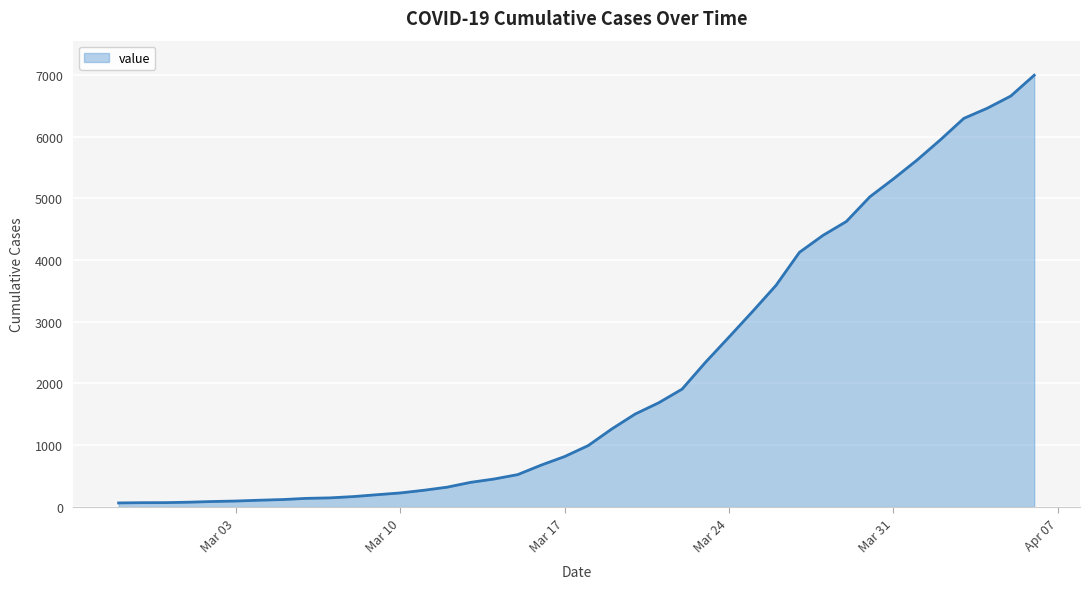

What is the difference between the maximum and minimum values?

6931